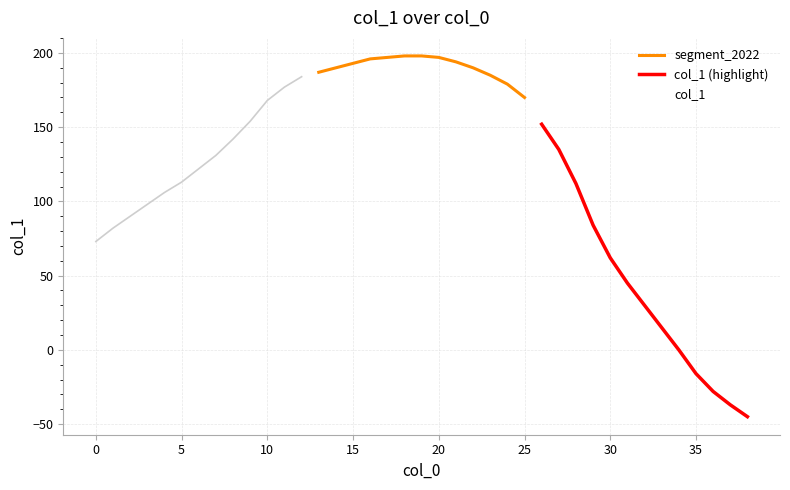

How many values are below 135?

19